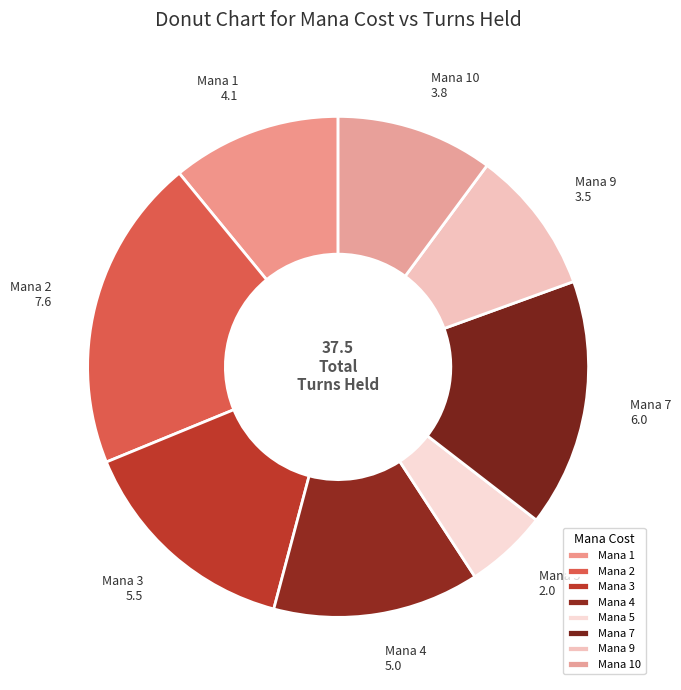

Is there any slice that represents more than half of the pie?

No